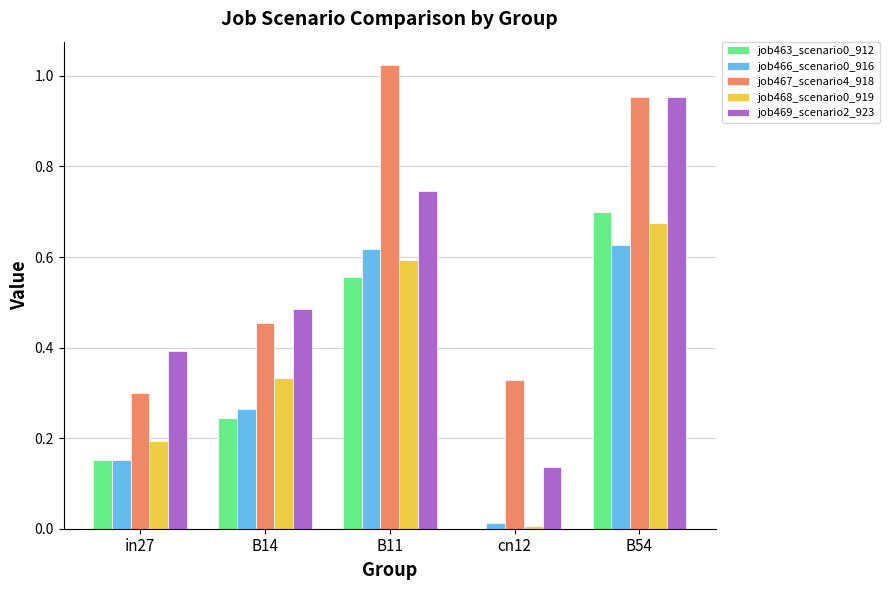

What is the sum of all job463_scenario0_912 values?

1.7